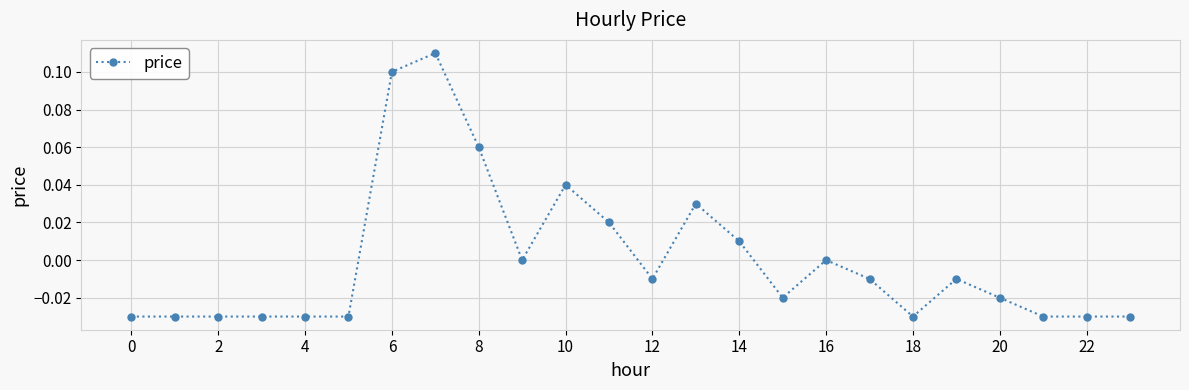

True or false: there are more than 2 points higher than both neighbors.

True